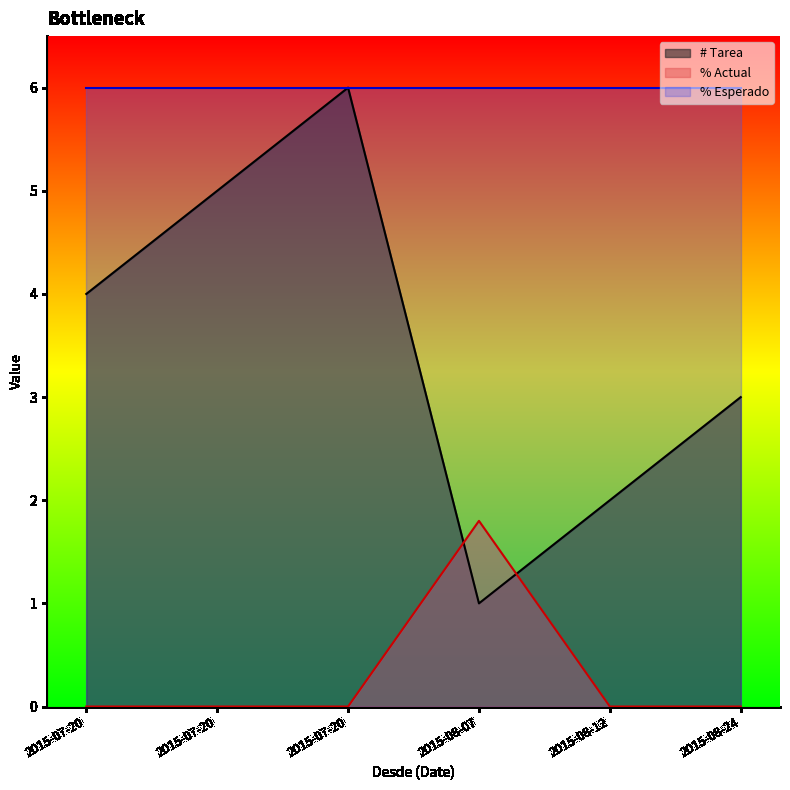

List the series in order of their peak value, lowest first.

% Actual, % Esperado, # Tarea